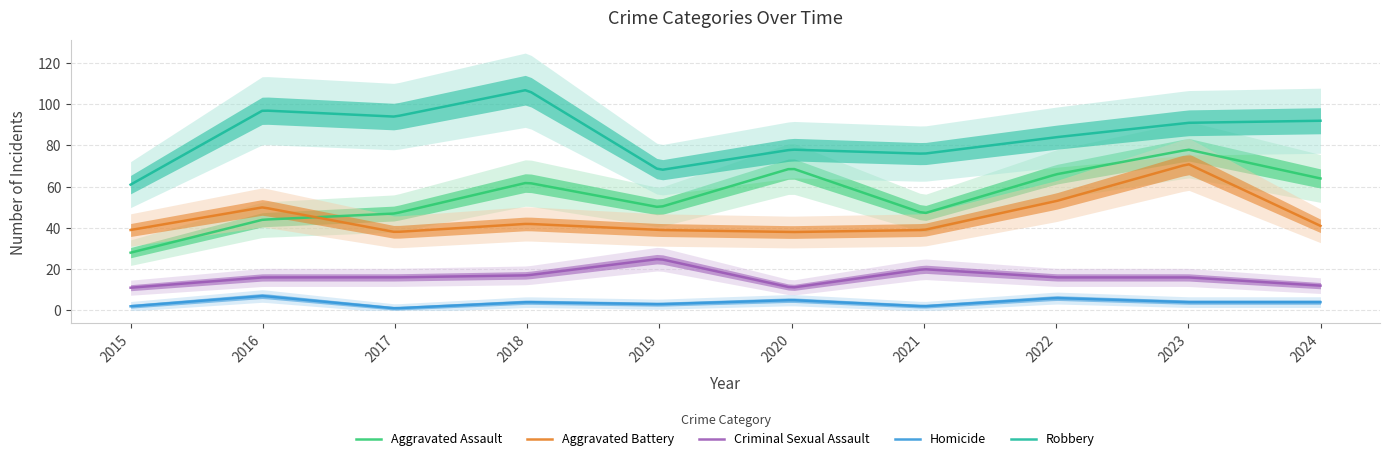

True or false: Aggravated Battery has more than 0 interior local peaks.

True